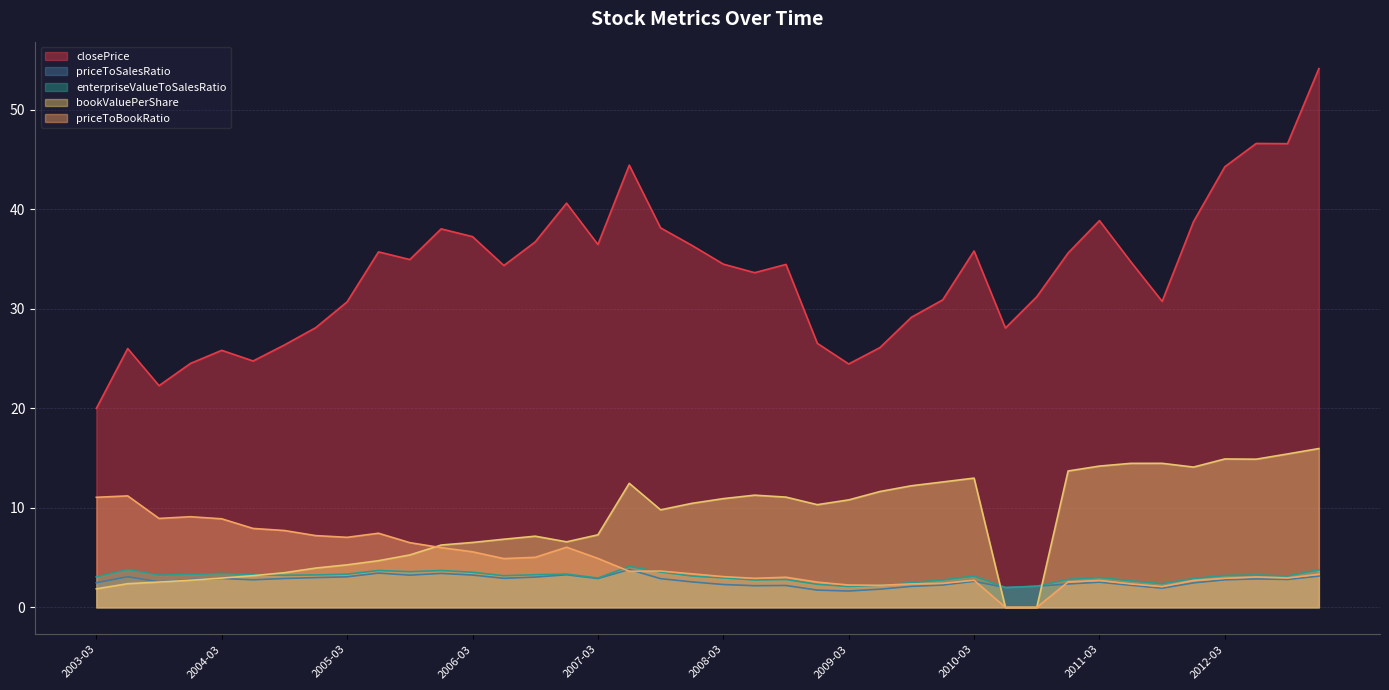

Is it true that closePrice equals 36.5 at 2007-03?

True